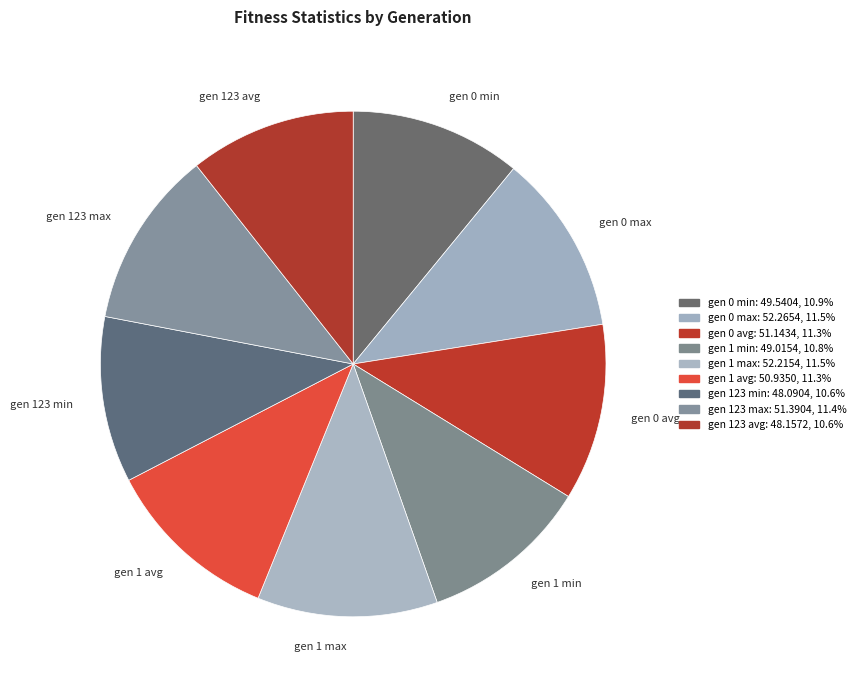

Count the number of slices in the pie.

9